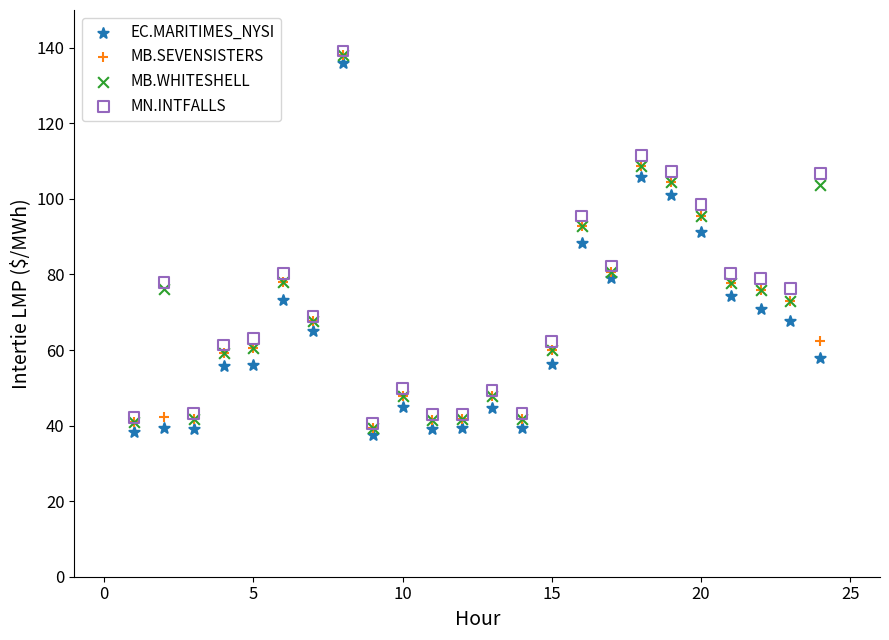

In the EC.MARITIMES_NYSI series, what Y value is closest to 86?

88.2